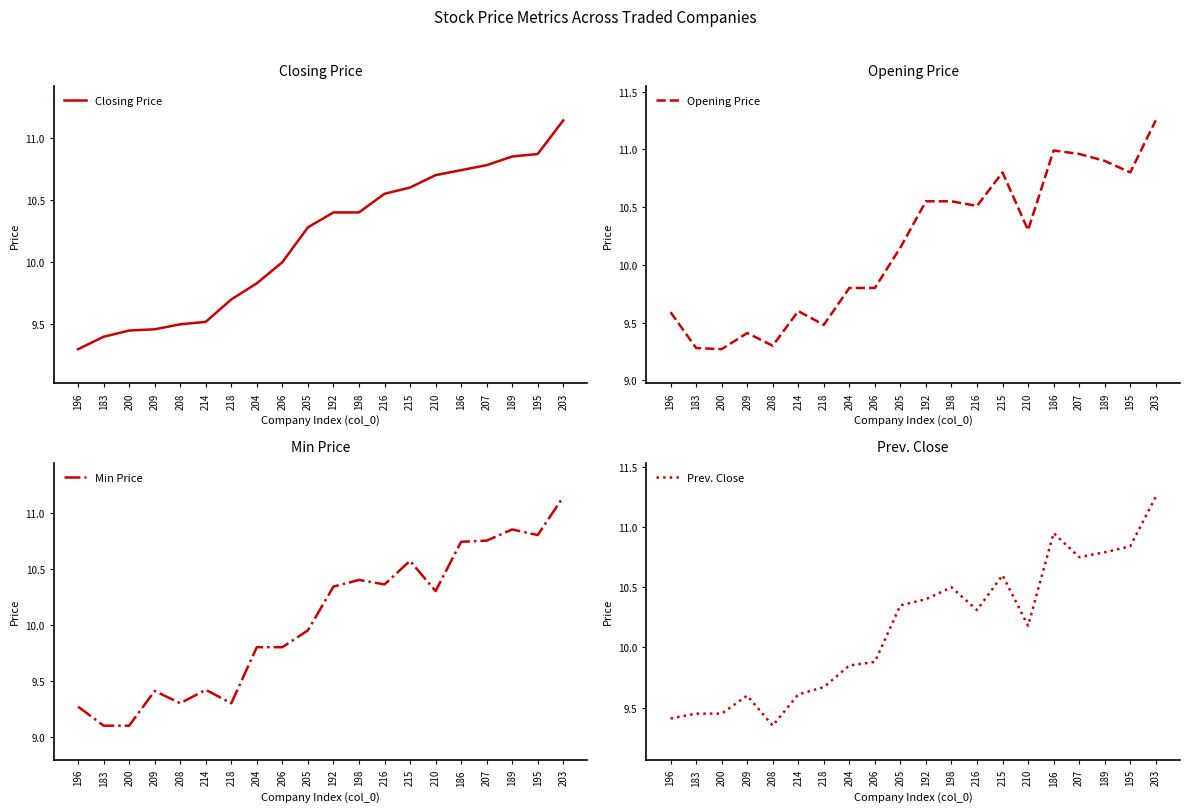

Where is Opening Price nearest to the value 10?

205